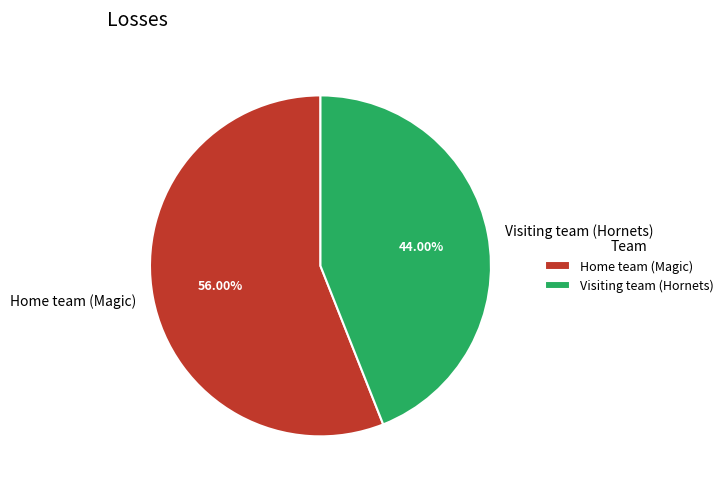

What is the total percentage of Visiting team (Hornets) and Home team (Magic)?

100.0%